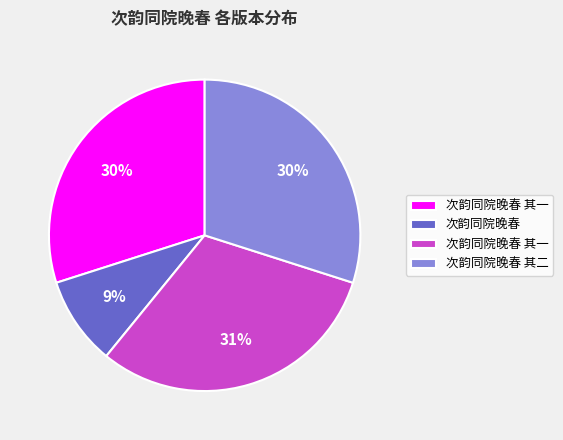

How many slices are in this pie chart?

4